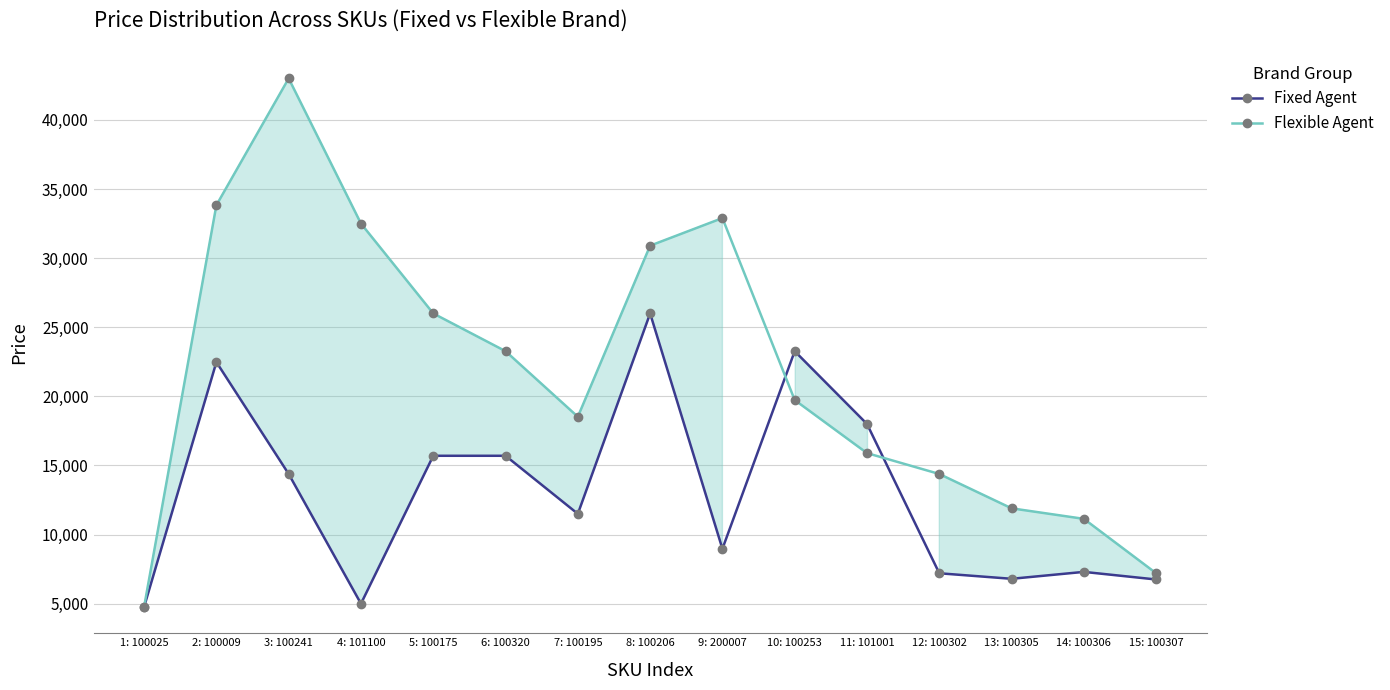

Does the chart have visible grid lines?

Yes